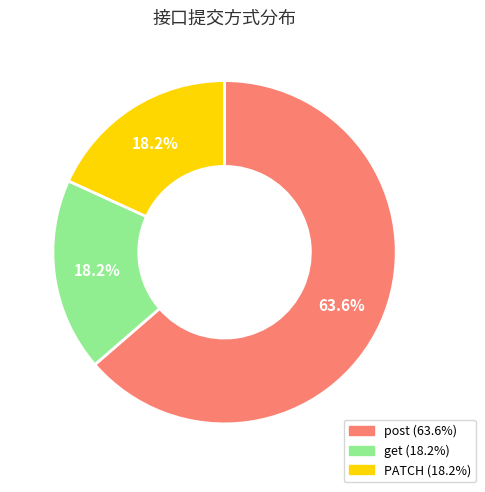

Is there a majority slice in this chart?

Yes